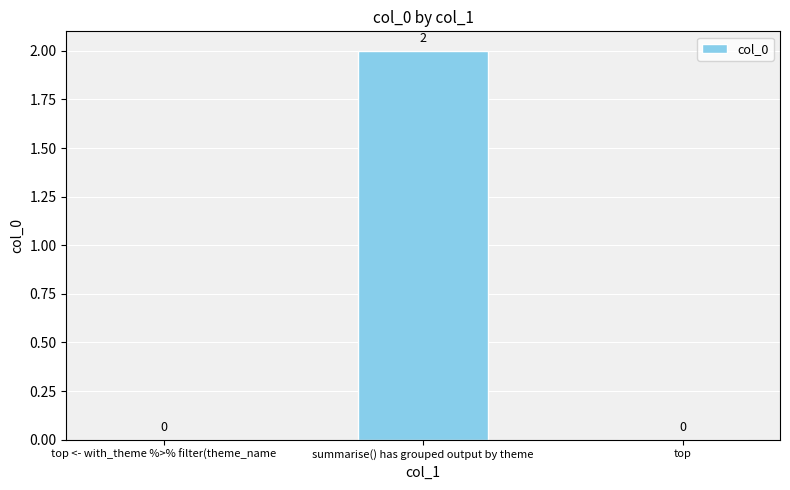

True or false: the data shows 0 at top.

True